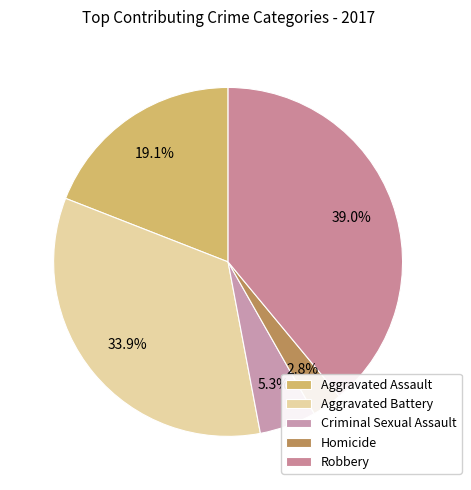

What is the smallest slice in the pie chart?

Homicide